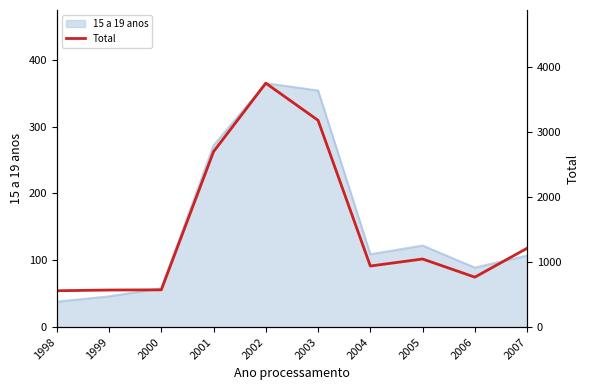

Which has a higher value, 2004 or 2007?

2007